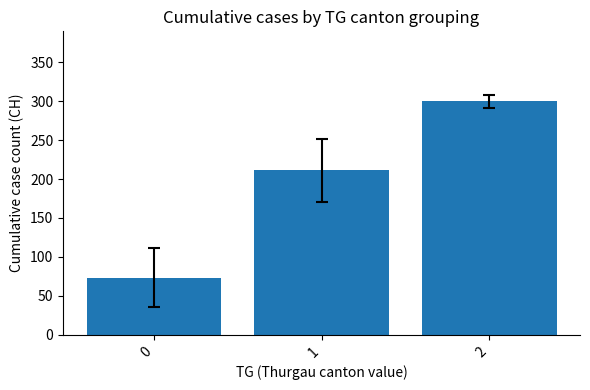

What is the sum of the values at 0 and 2?

373.4